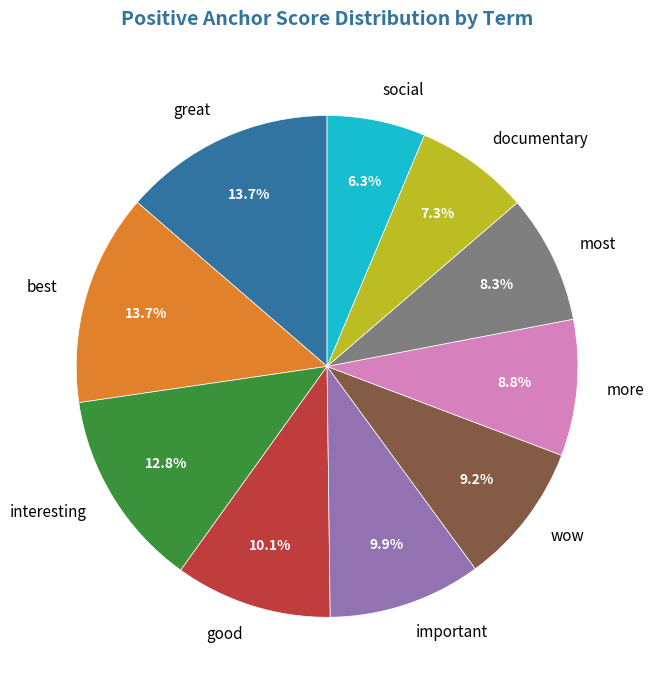

Count the number of slices in the pie.

10